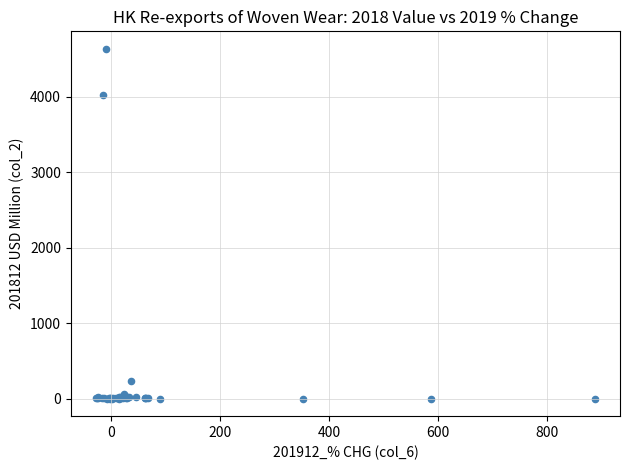

What Y value in the scatter plot is closest to 2318?

4026.6